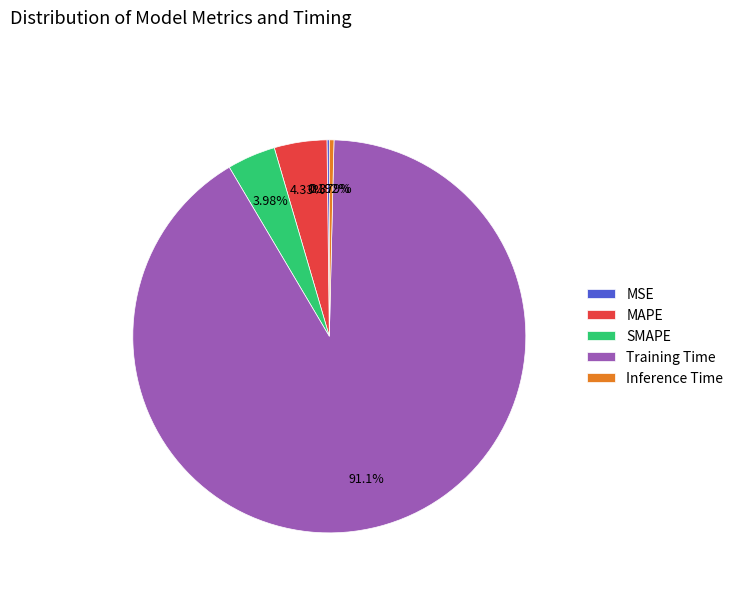

What is the largest slice in the pie chart?

Training Time